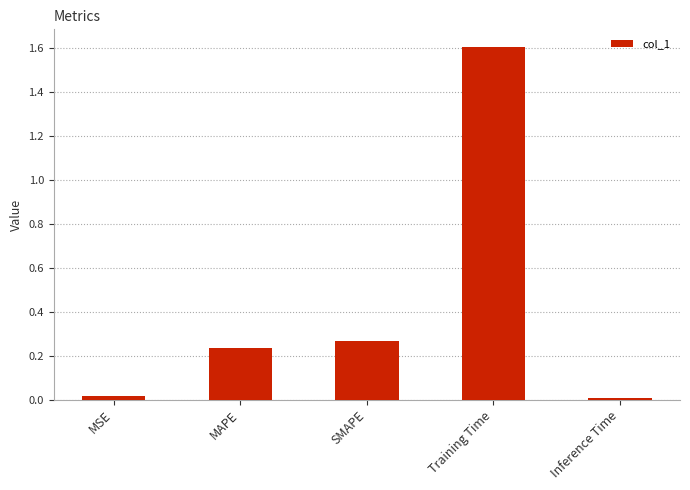

What is the greatest value displayed?

1.6